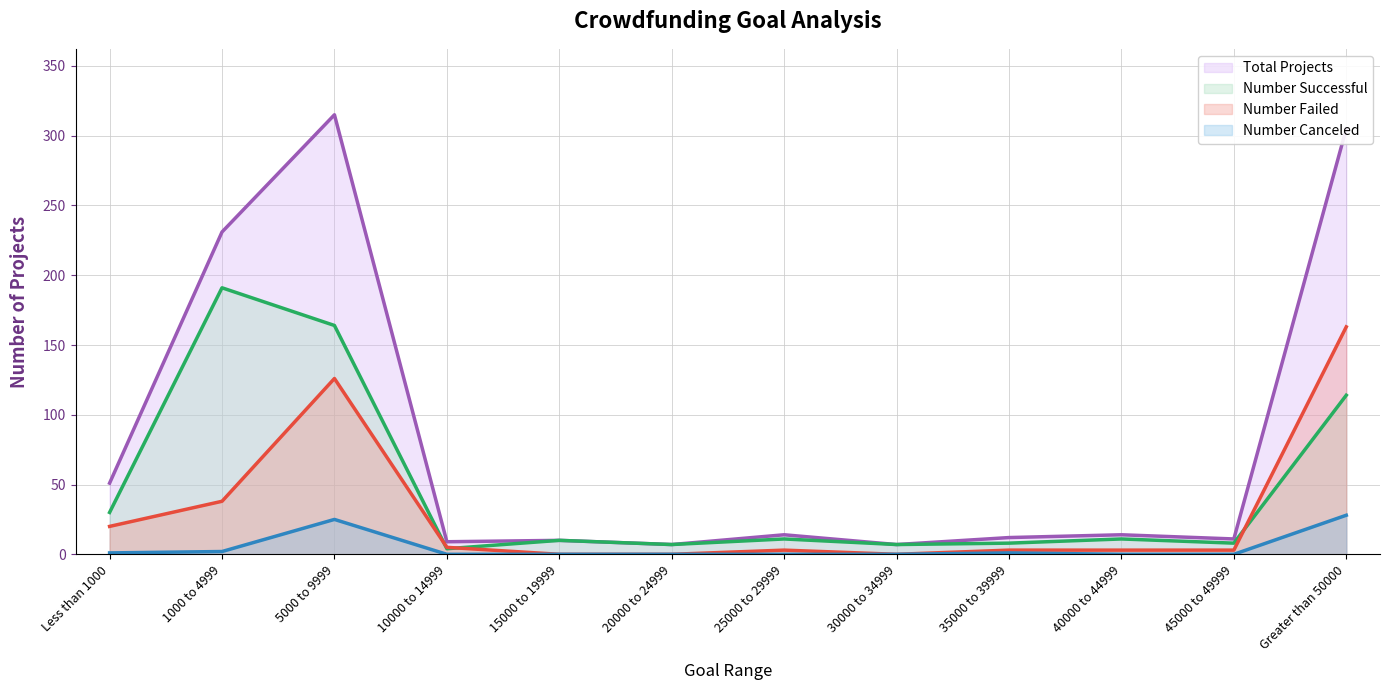

What are all the series names shown in the legend?

Total Projects (line), Number Successful (line), Number Failed (line), Number Canceled (line)